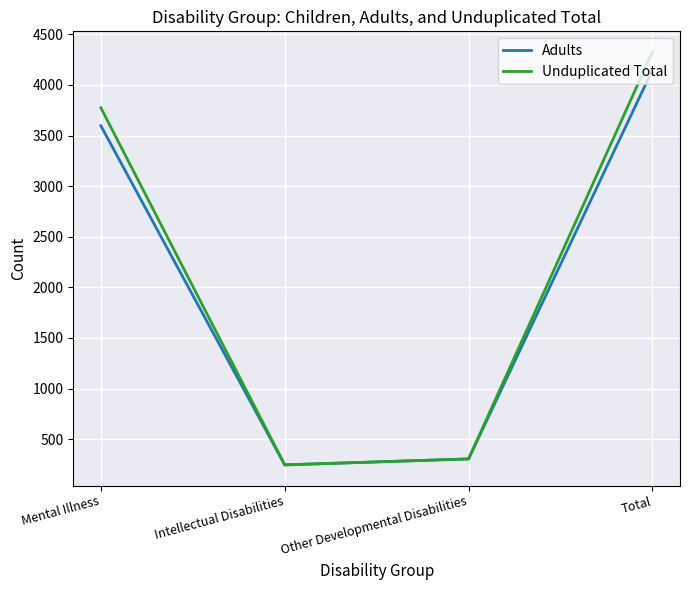

At which category is the sum across all series the highest?

Total